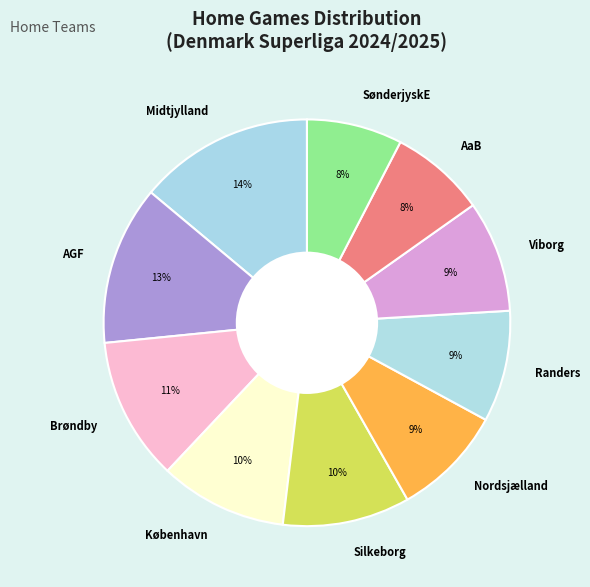

The Randers slice represents 3% of the pie. True or false?

False